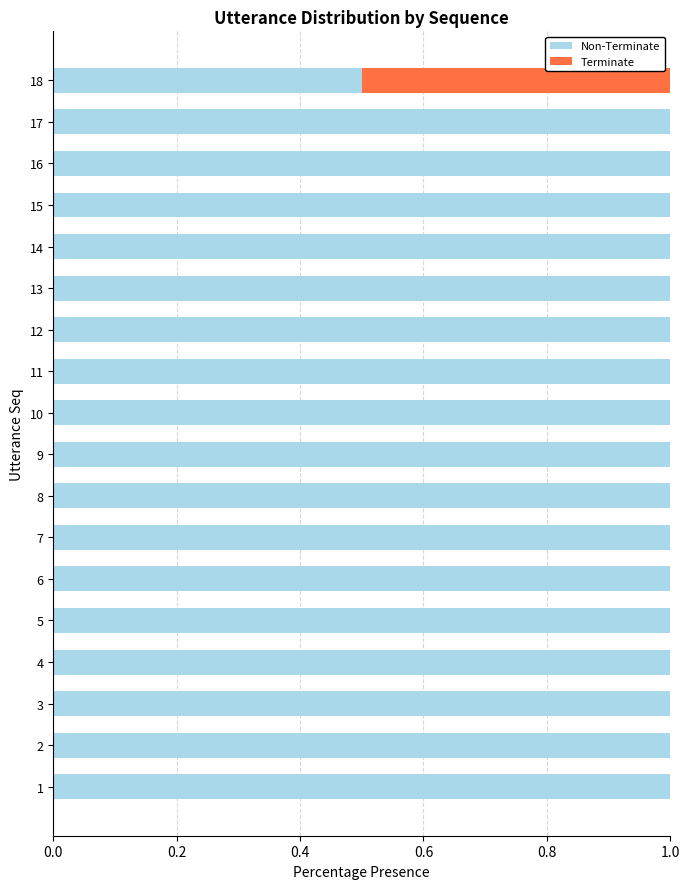

What is the total value across all series at 14?

1.0